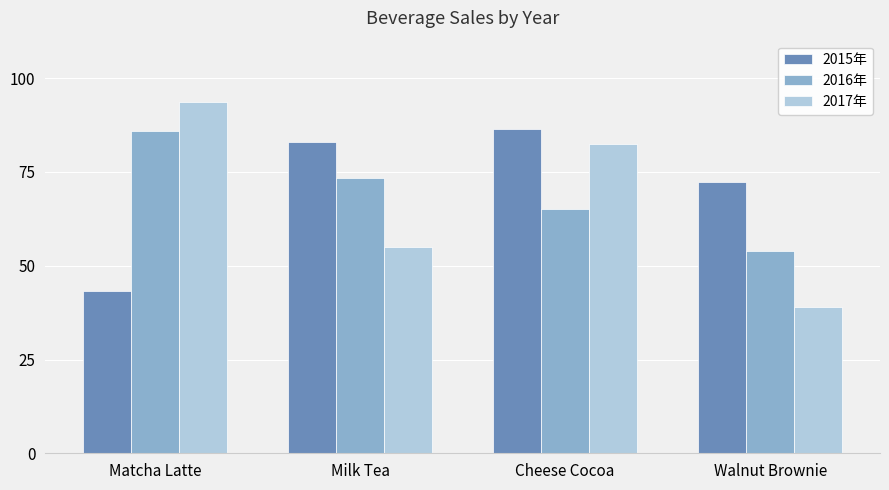

At Matcha Latte, list the series in order from smallest to largest.

2015年, 2016年, 2017年